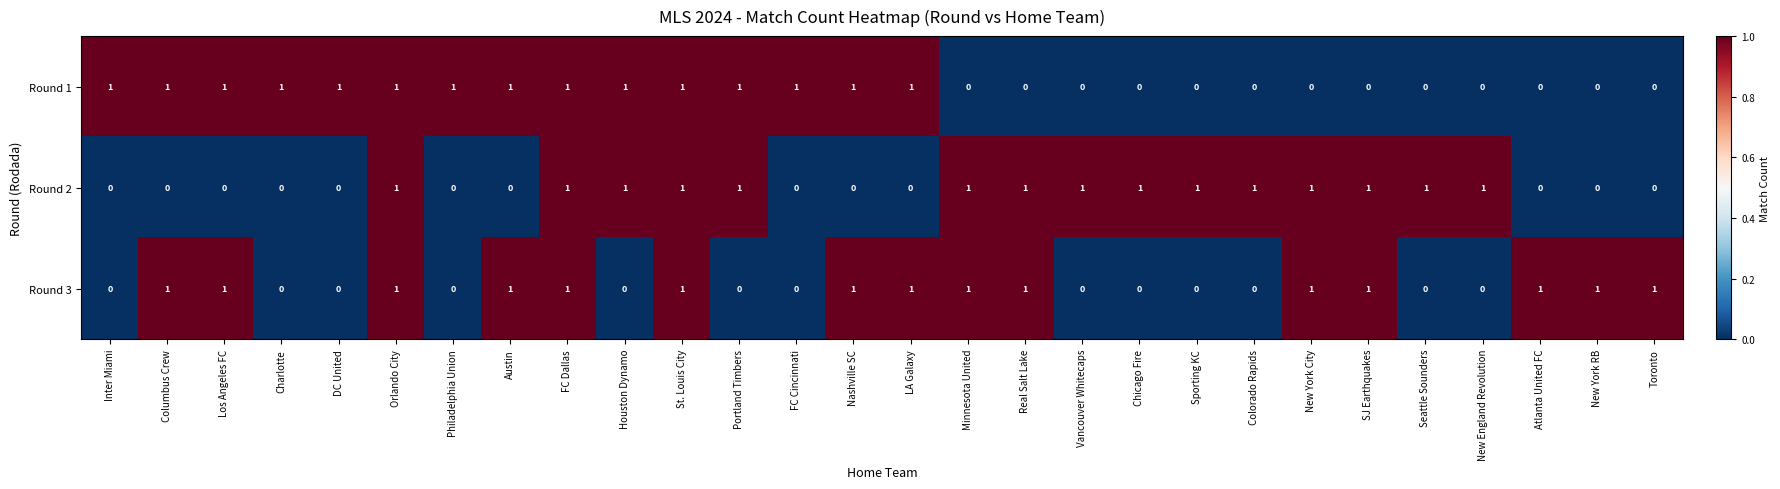

Is the value of Round 3 at New York City greater than the value of Round 1 at Minnesota United?

Yes